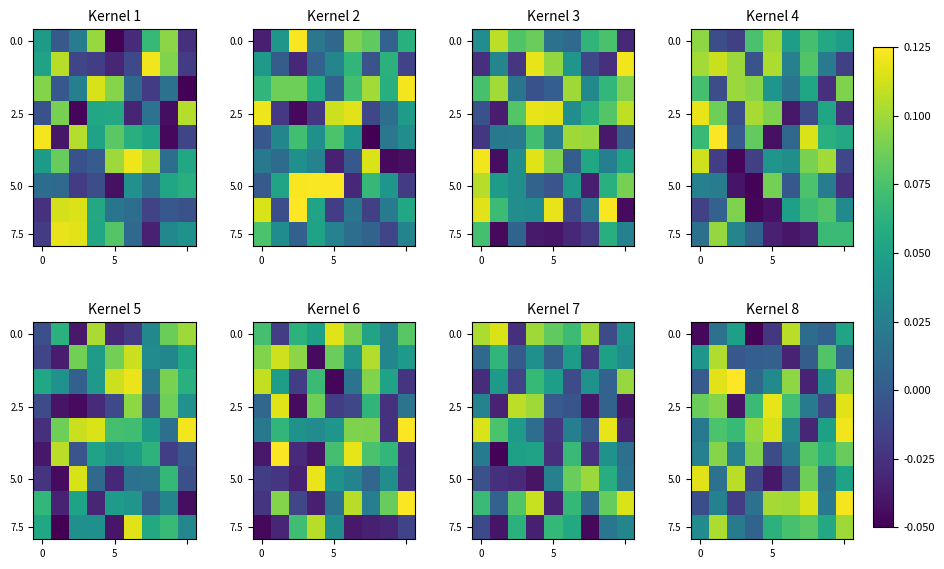

What is the spread (max minus min) of values at 0?

0.2